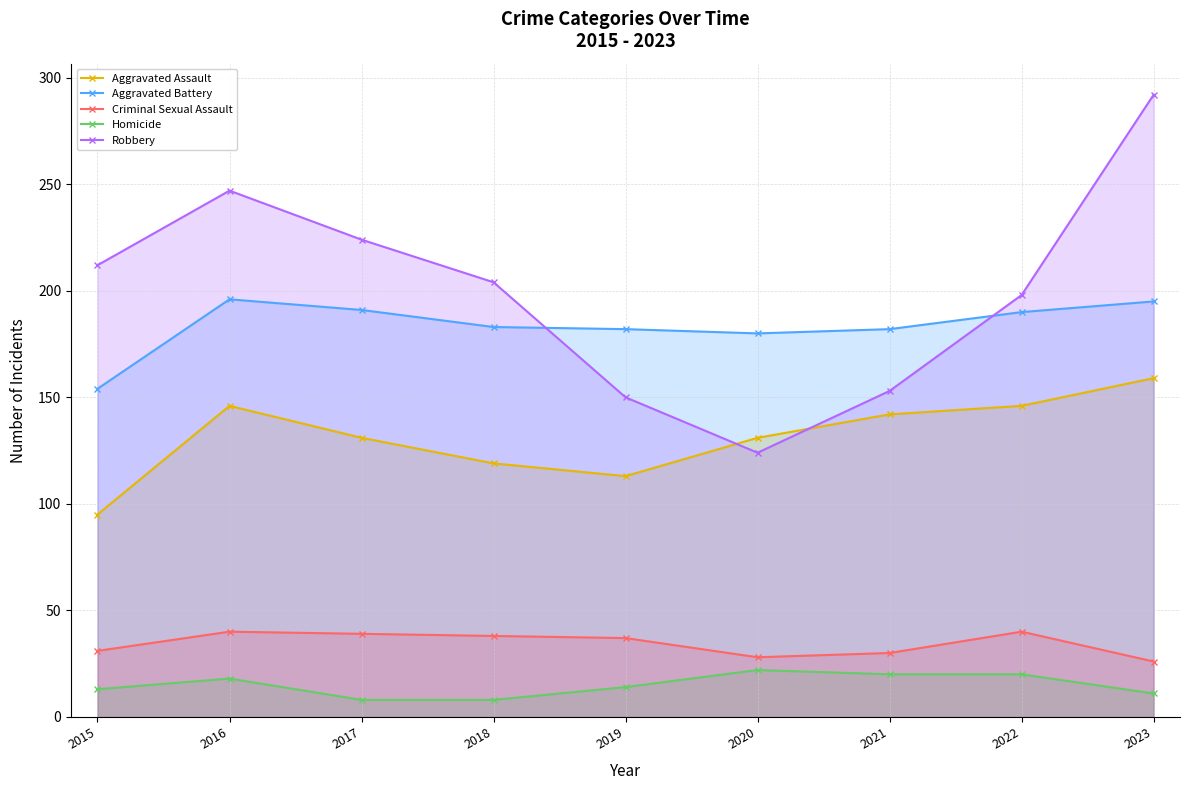

What is the value of the Homicide point at the 8th from the left?

20